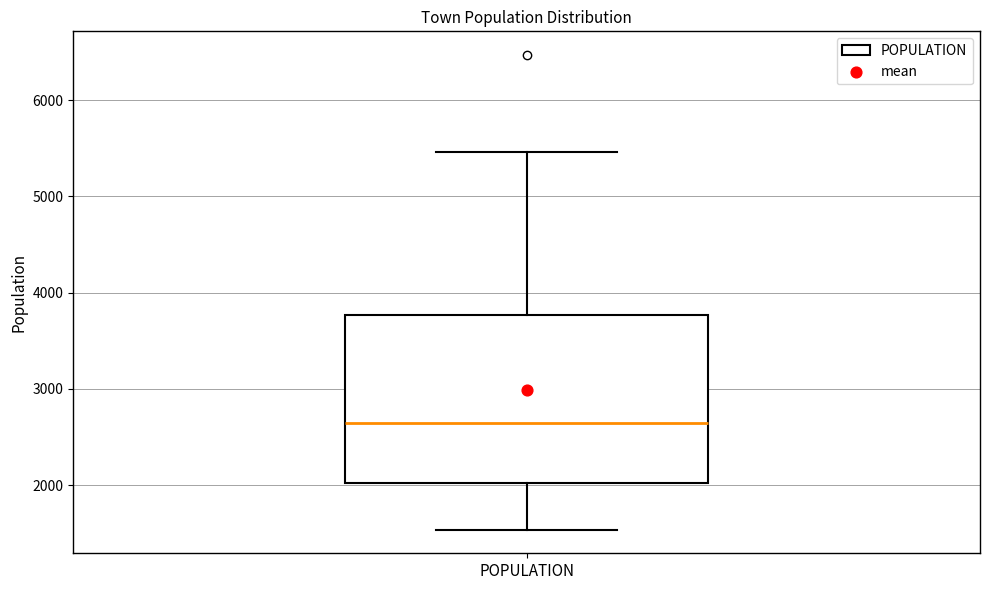

Transcribe this box plot: give where the median line is, the range the box spans, and where the two whiskers end, as read against the y-axis. The values are not printed on the chart, so give them approximately, as read against the axis.

median 2600, box 2000 to 3800, whiskers 1500 to 5500